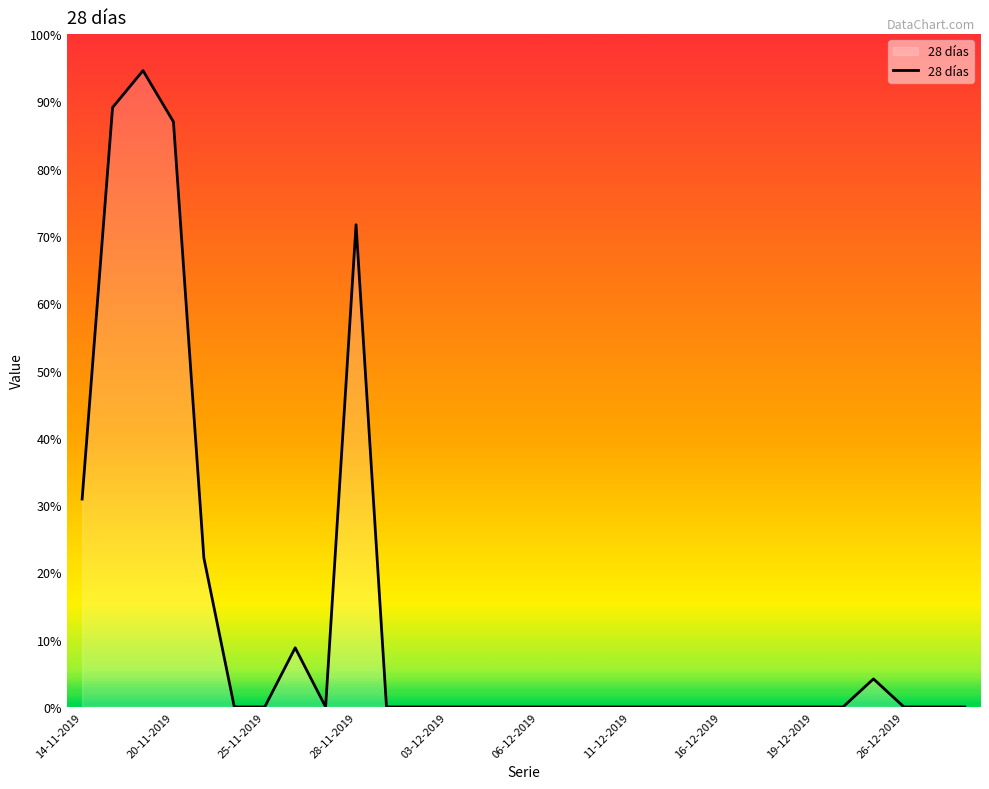

Does the chart display data point markers on the line(s)?

No